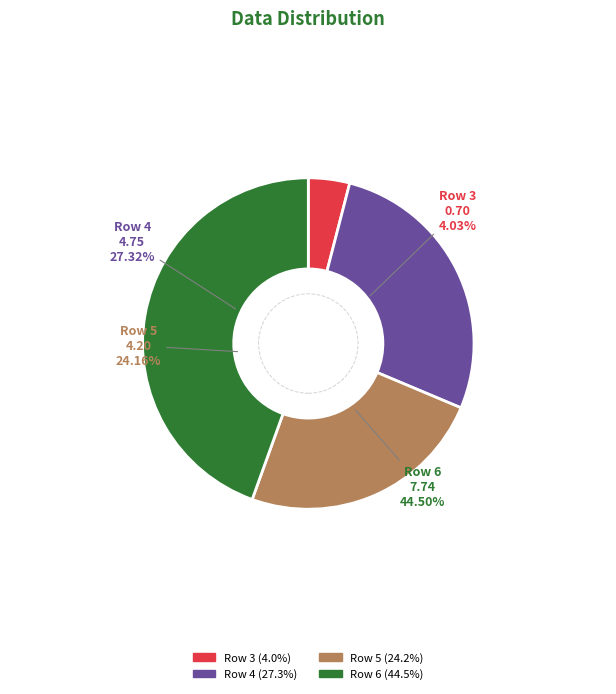

Is Row 6 the majority of the pie?

No